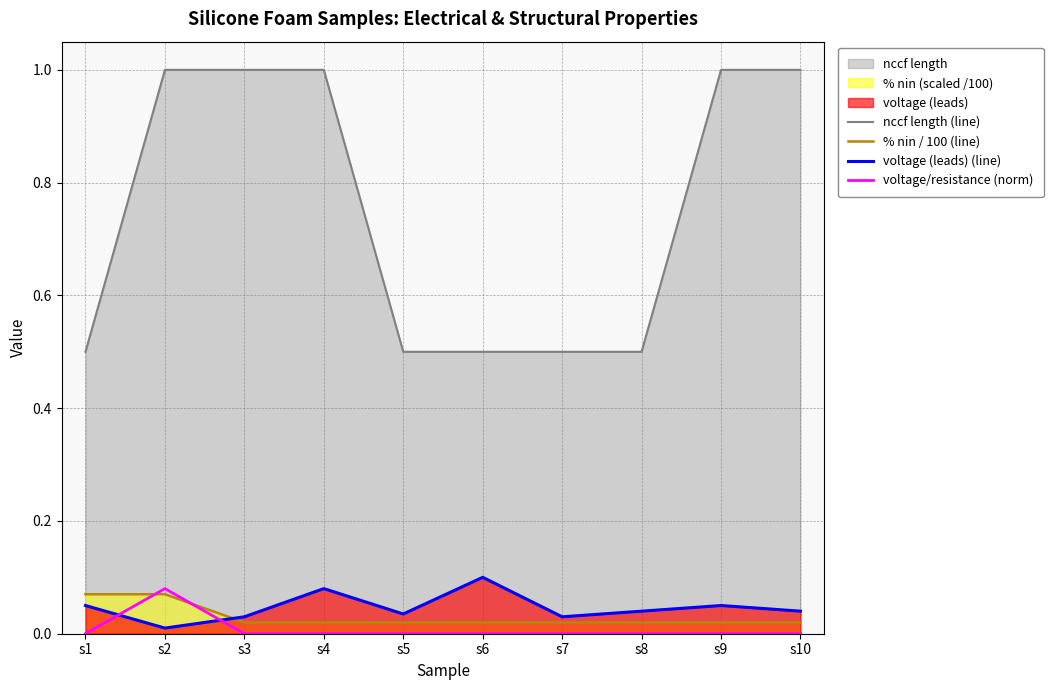

Reading left to right, transcribe all the data shown in this chart.

nccf length (line): 0.5	1.0	1.0	1.0	0.5	0.5	0.5	0.5	1.0	1.0
% nin / 100 (line): 0.1	0.1	0.0	0.0	0.0	0.0	0.0	0.0	0.0	0.0
voltage (leads) (line): 0.1	0.0	0.0	0.1	0.0	0.1	0.0	0.0	0.1	0.0
voltage/resistance (norm): 0.0	0.1	0.0	0.0	0.0	0.0	0.0	0.0	0.0	0.0